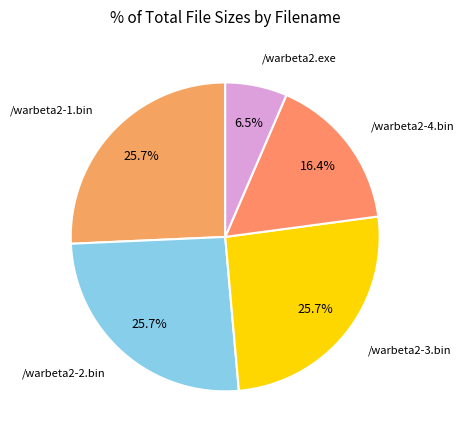

What is the ratio of the value at /warbeta2-1.bin to the value at /warbeta2-4.bin?

1.6